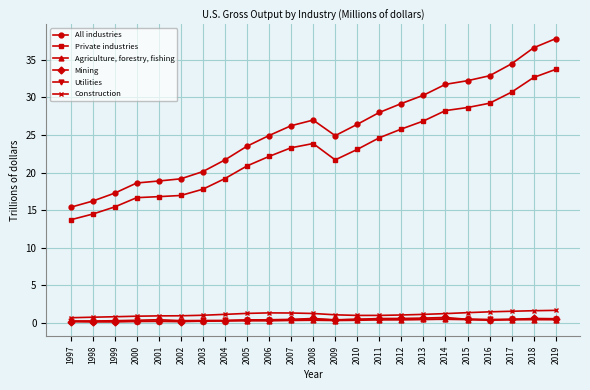

True or false: Utilities and Private industries cross at least once.

False